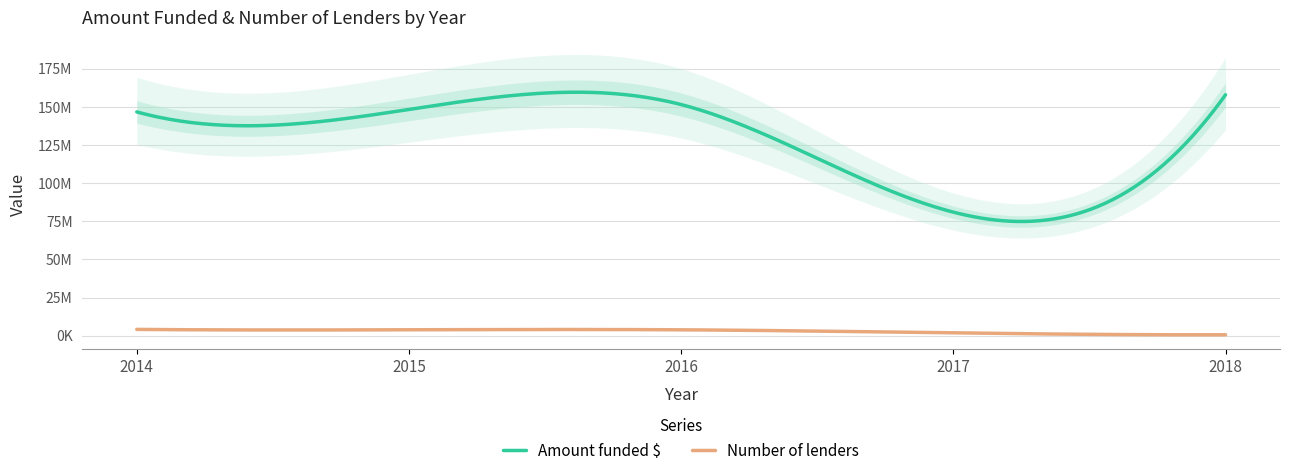

What is the value of the Amount funded $ point at the 2nd from the left?

148329465